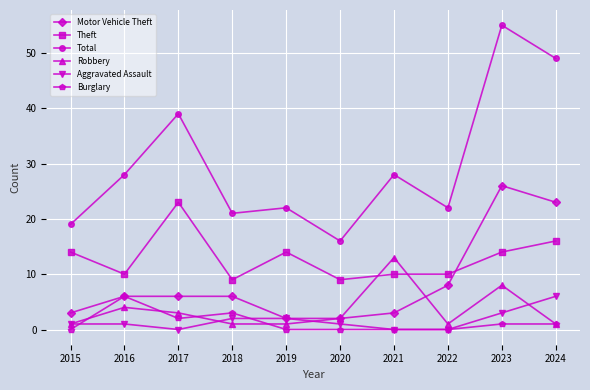

Which series has the widest spread of values?

Total